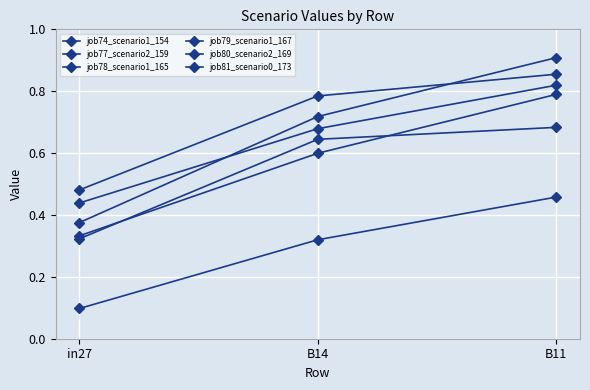

At which category does the chart reach its peak across all series?

B11